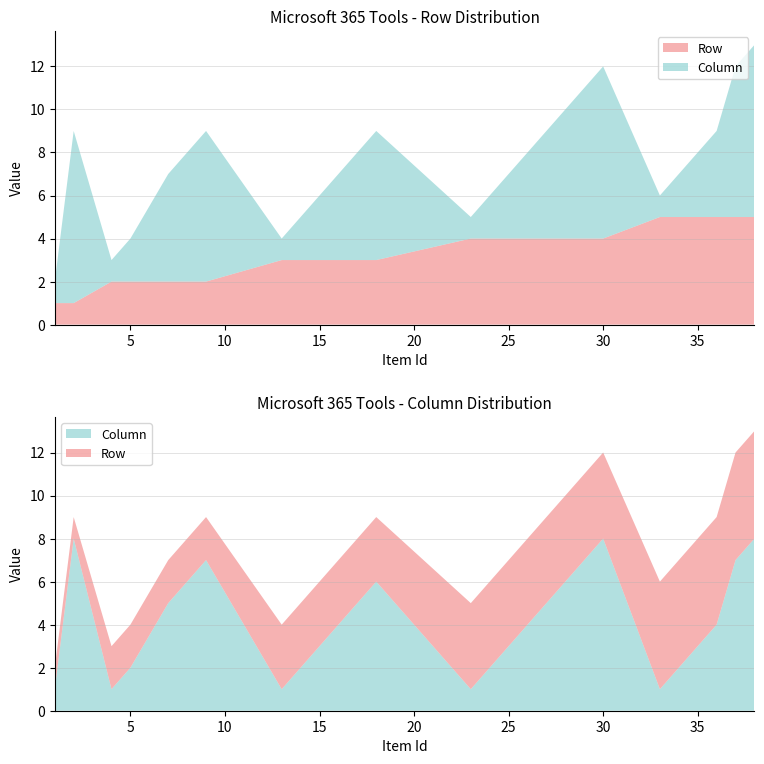

Reading right to left, extract all data points from this chart.

Row: 38=5	37=5	36=5	35=5	34=5	33=5	30=4	29=4	28=4	26=4	25=4	24=4	23=4	18=3	17=3	15=3	14=3	13=3	9=2	8=2	7=2	5=2	4=2	2=1	1=1
Column: 38=8	37=7	36=4	35=3	34=2	33=1	30=8	29=7	28=6	26=4	25=3	24=2	23=1	18=6	17=5	15=3	14=2	13=1	9=7	8=6	7=5	5=2	4=1	2=8	1=1